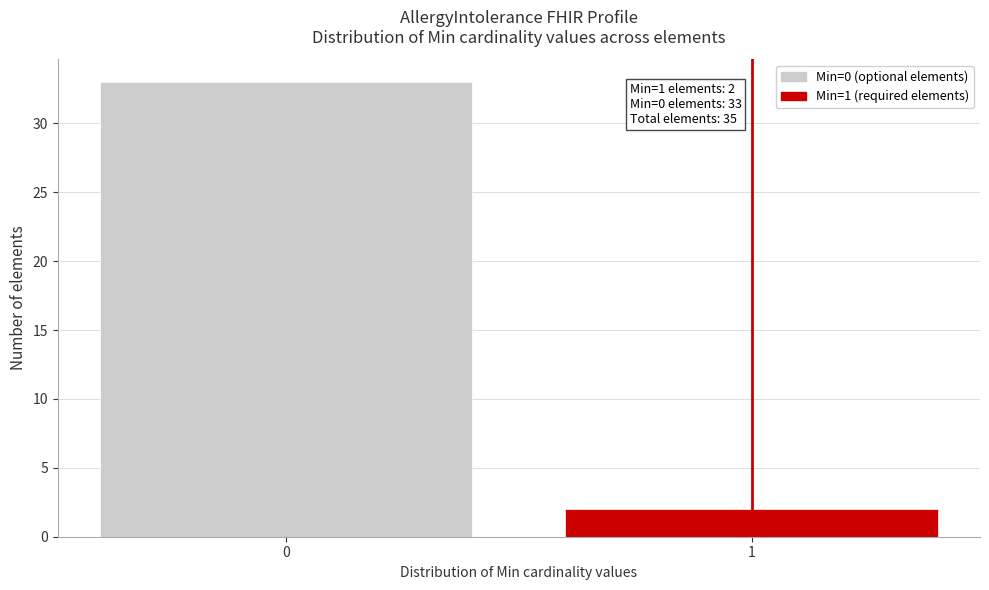

Reading right to left, transcribe all the data shown in this chart.

2	33